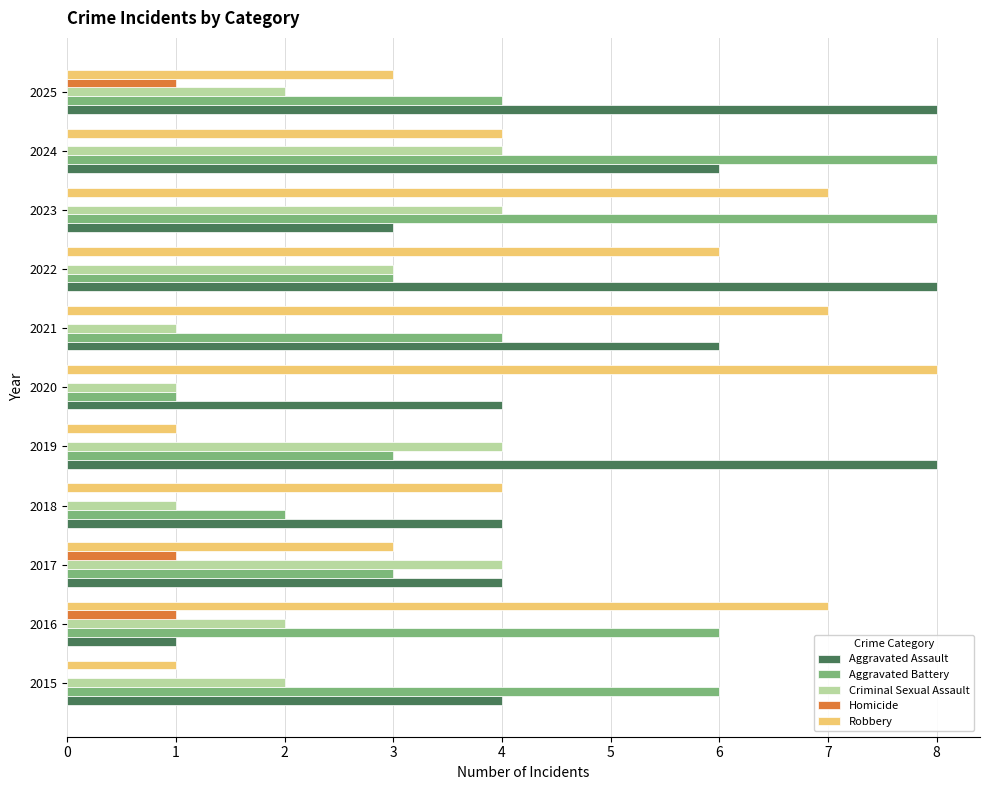

The value of Homicide at 2017 is 1. True or false?

True